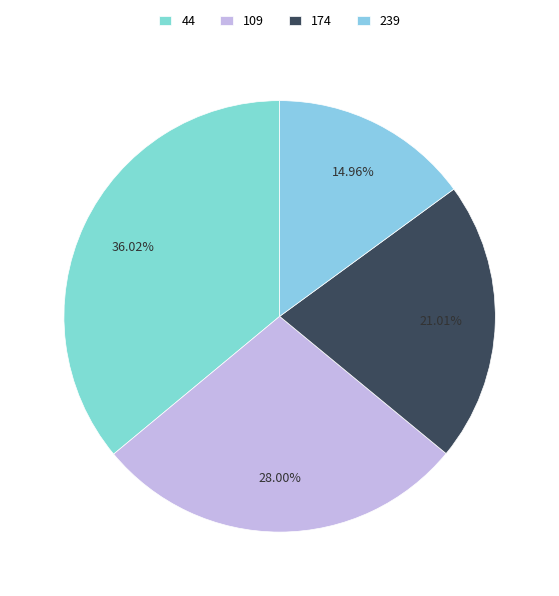

Does 174 represent more than half of the total?

No